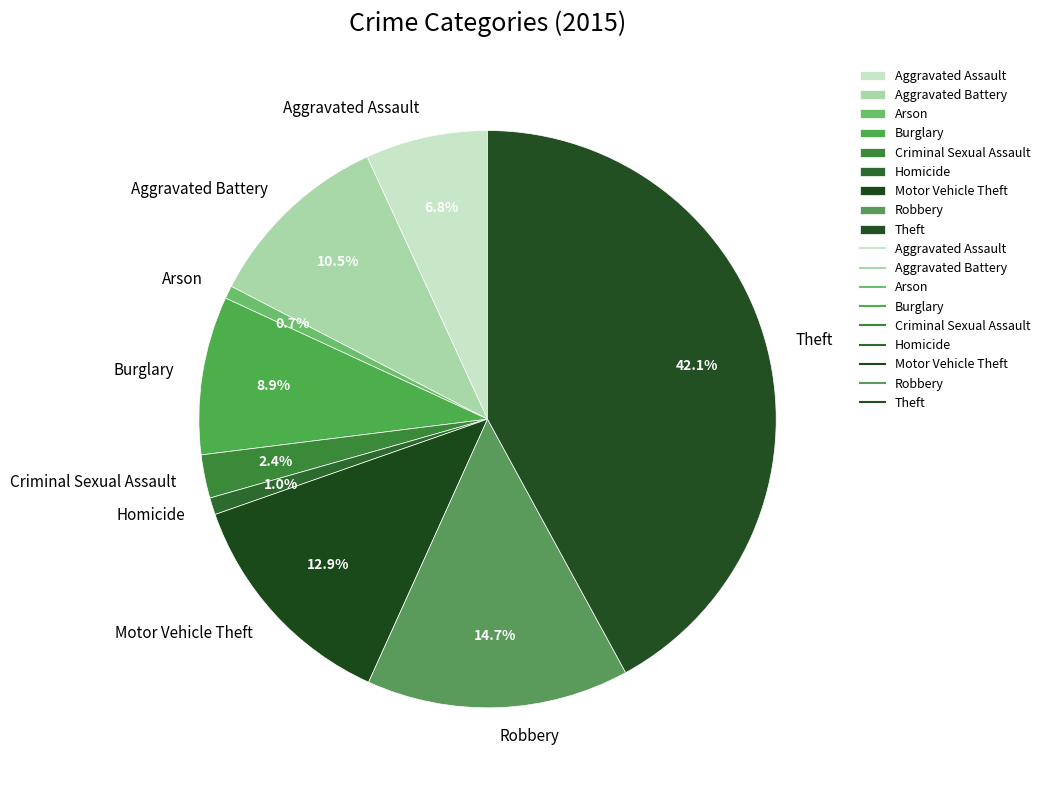

To the nearest percent, what is the combined percentage of Arson and Theft?

43%